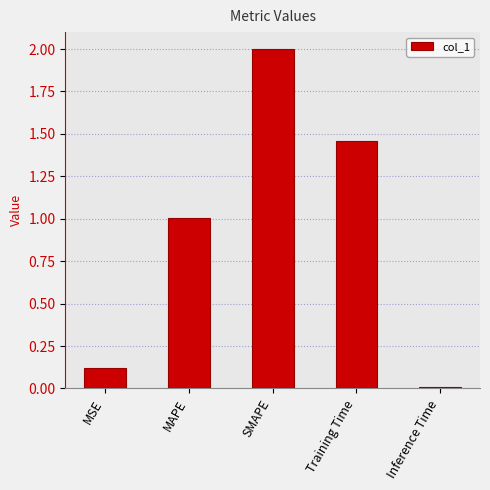

How many bars are there in total?

5